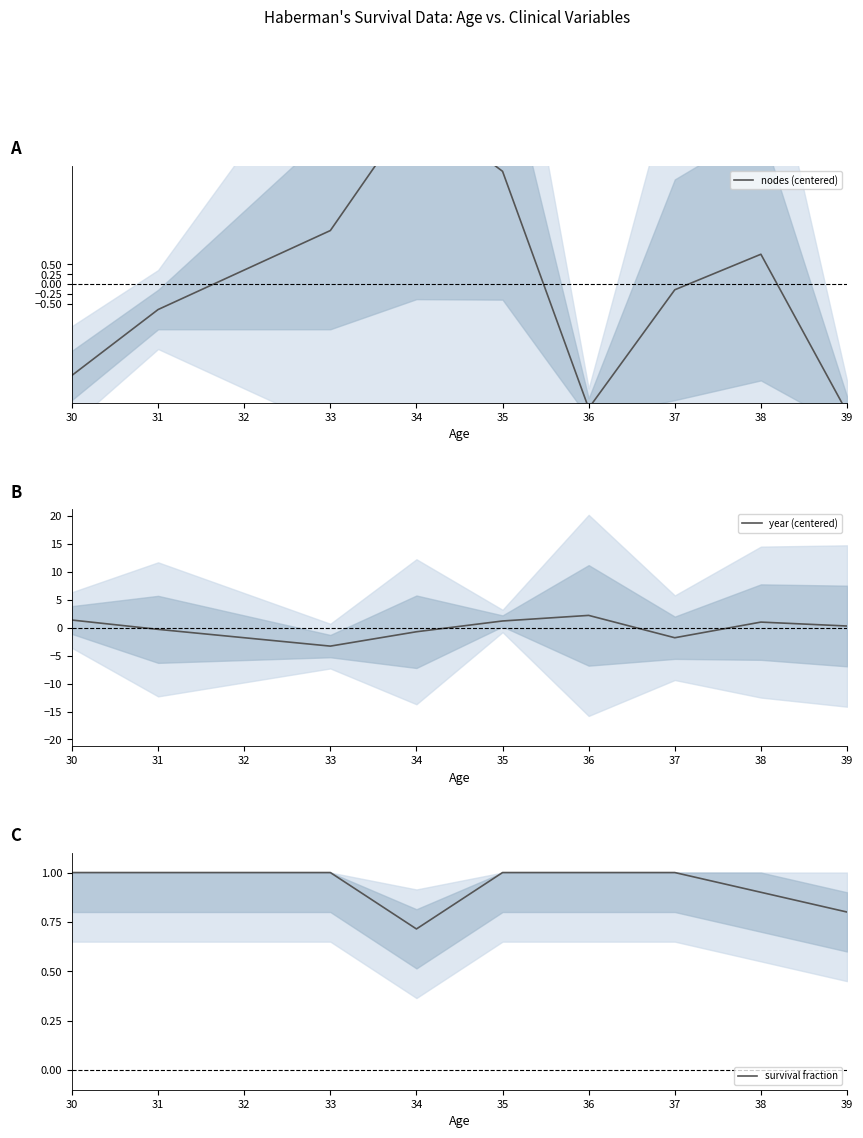

What is the sum of the year (centered) values at 33 and 31?

-3.6